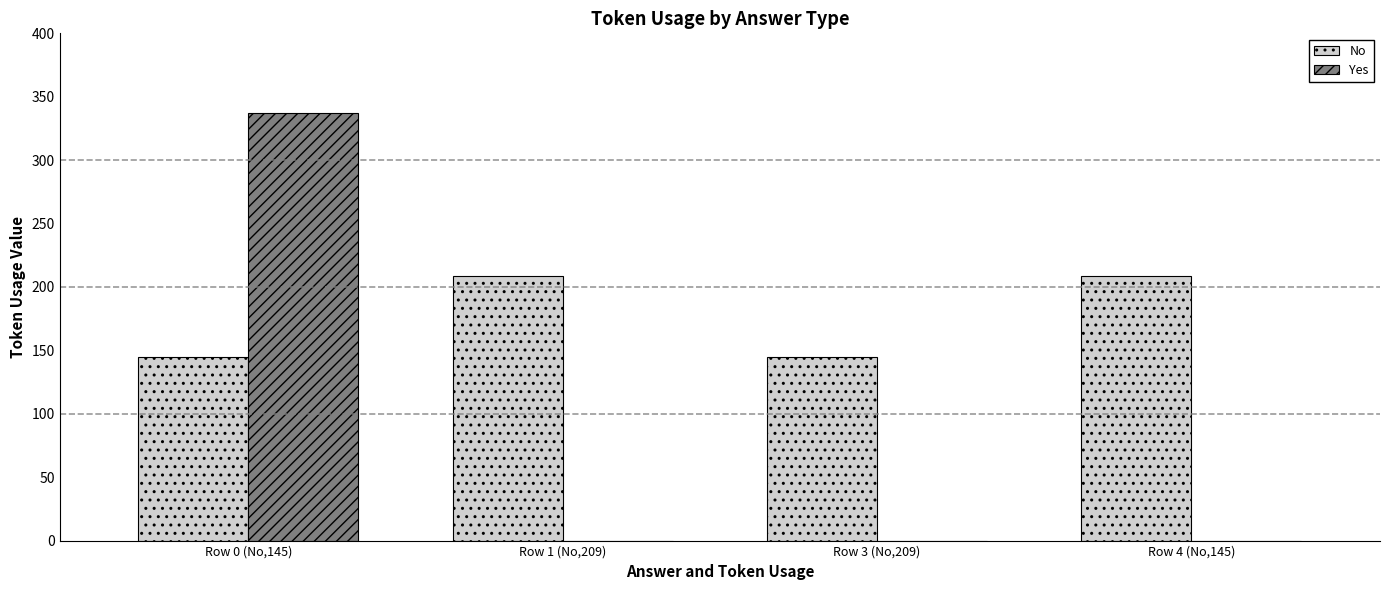

Is the value of No at Row 3 (No,209) greater than the value of Yes at Row 1 (No,209)?

Yes